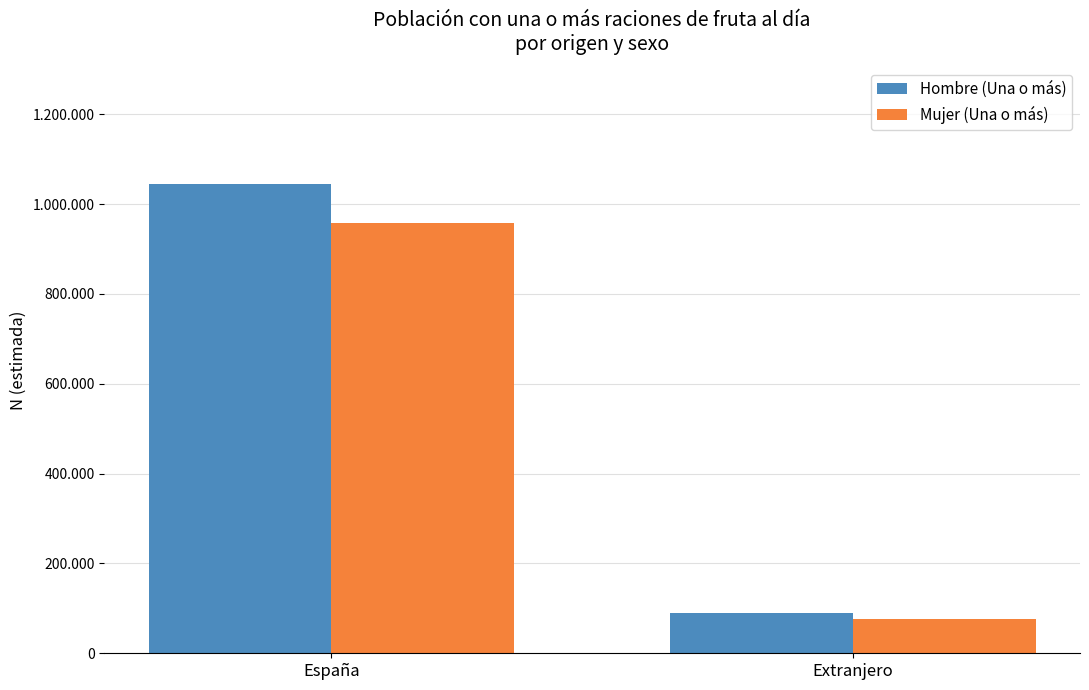

Does the chart contain any negative values?

No